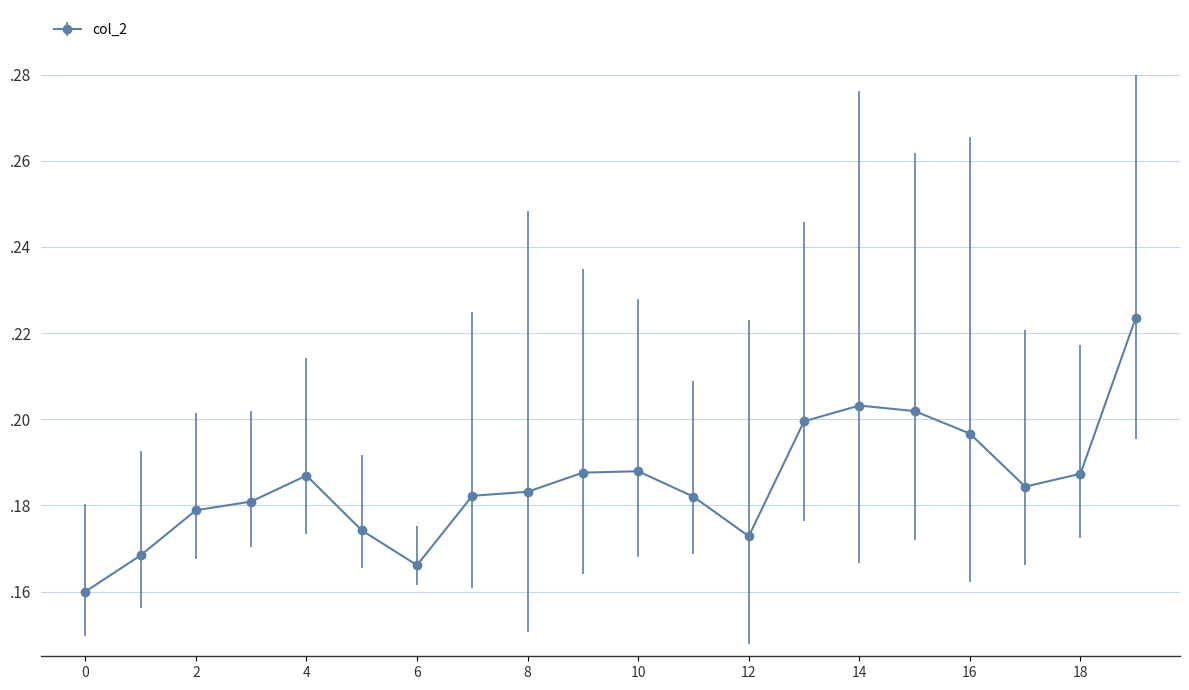

Reading left to right, extract all data points from this chart.

0.2	0.2	0.2	0.2	0.2	0.2	0.2	0.2	0.2	0.2	0.2	0.2	0.2	0.2	0.2	0.2	0.2	0.2	0.2	0.2